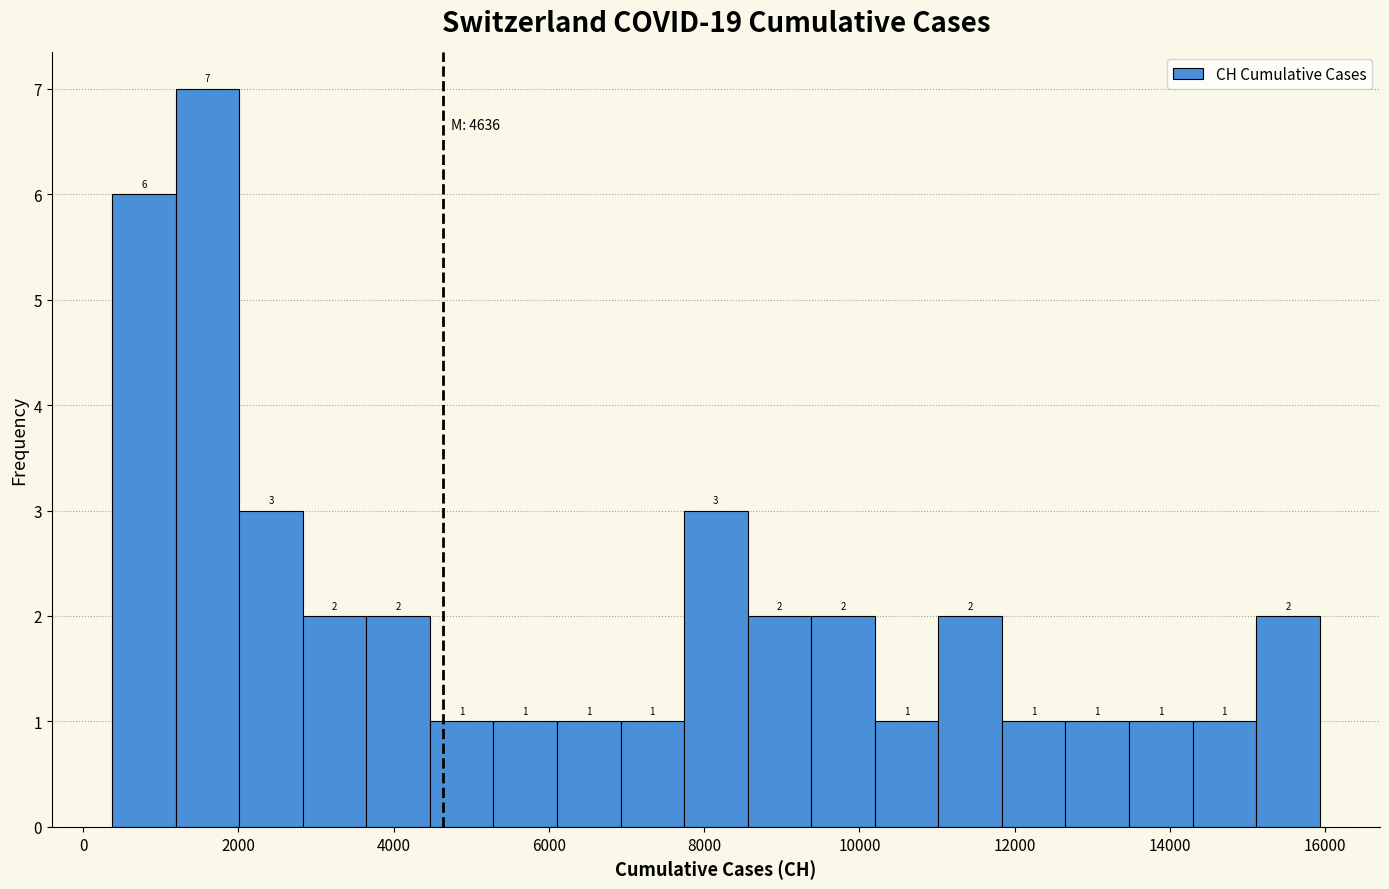

Reading left to right, transcribe this chart: for each bar, give the range it covers on the x-axis and its height. The bar edges are not printed on the chart, so give them approximately, as read against the axis.

400 to 1200: 6
1200 to 2000: 7
2000 to 2800: 3
2800 to 3600: 2
3600 to 4400: 2
4400 to 5200: 1
5200 to 6200: 1
6200 to 7000: 1
7000 to 7800: 1
7800 to 8600: 3
8600 to 9400: 2
9400 to 10200: 2
10200 to 11000: 1
11000 to 11800: 2
11800 to 12600: 1
12600 to 13400: 1
13400 to 14200: 1
14200 to 15200: 1
15200 to 16000: 2